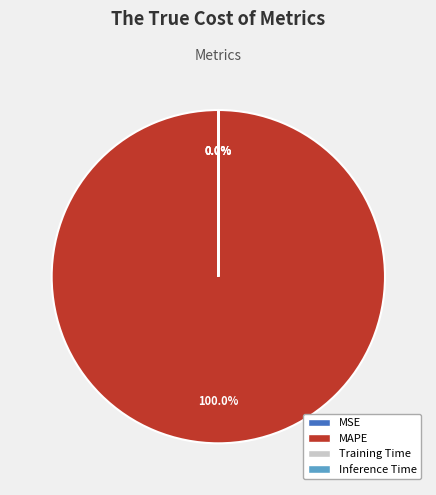

Which slice is the largest?

MAPE